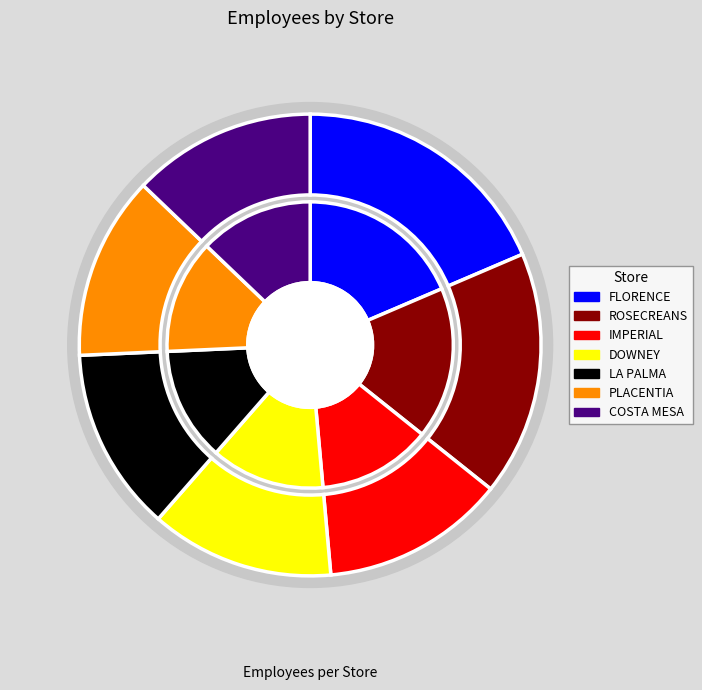

What percentage is the COSTA MESA slice, to the nearest percent?

13%